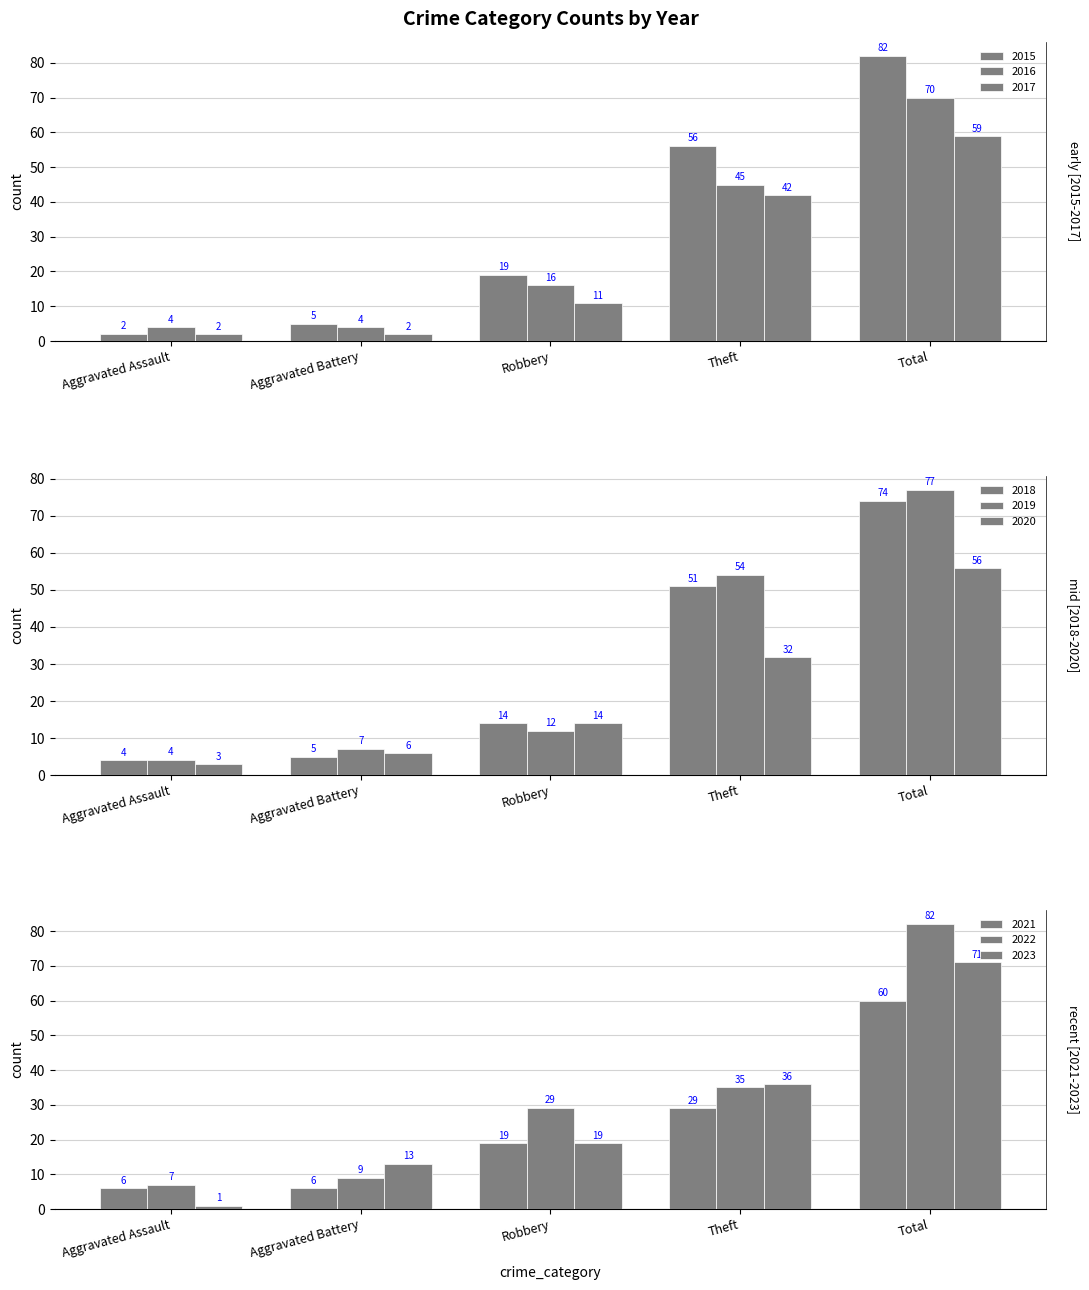

The 2020 series shows 14 at Robbery. True or false?

True